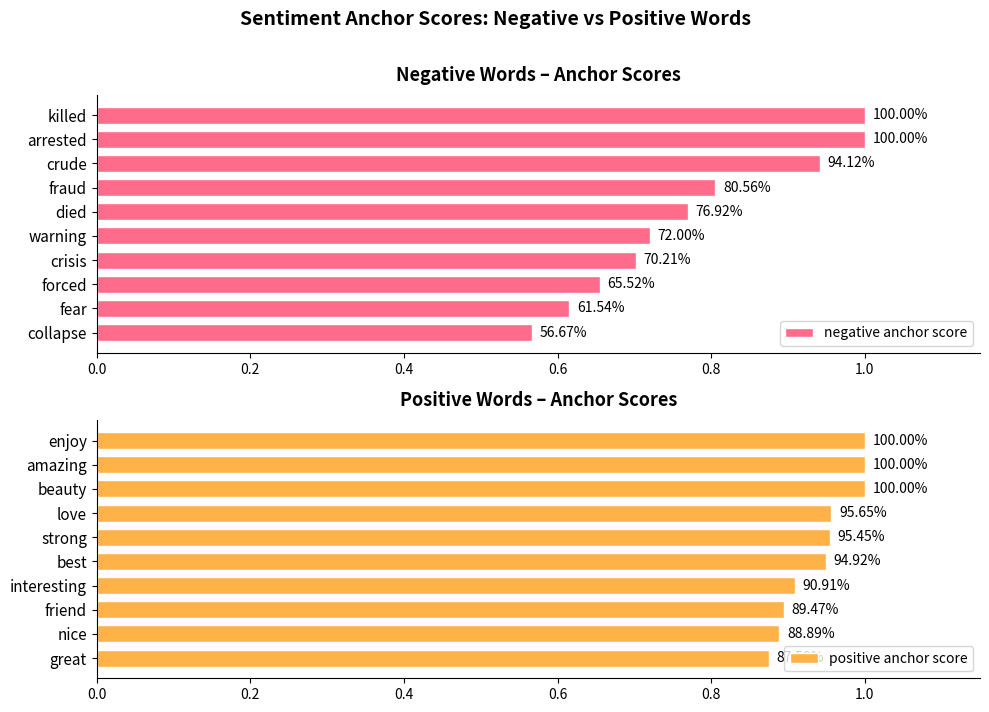

What is the spread (max minus min) of values at 0.6?

0.2